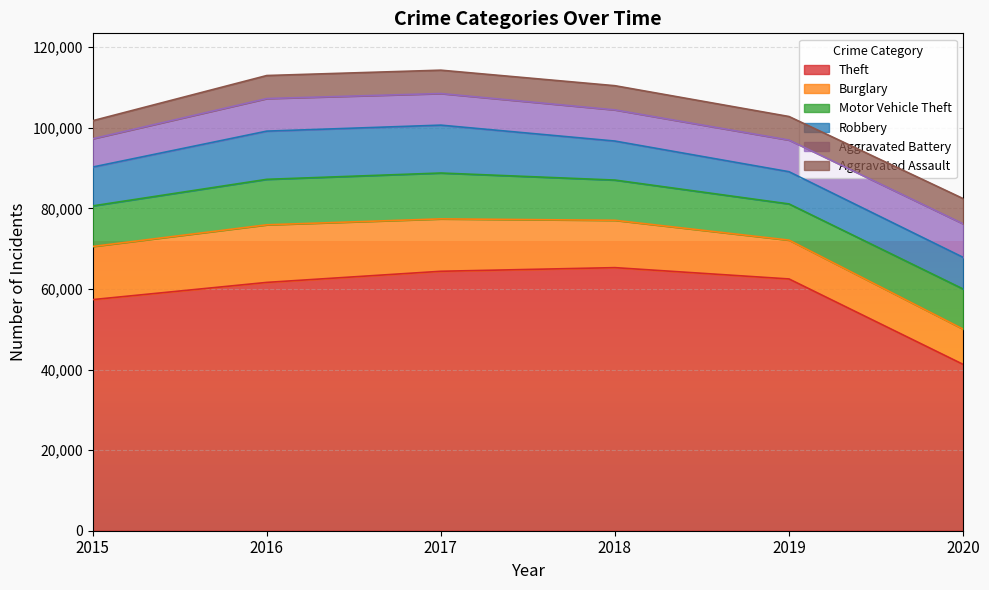

Reading right to left, list all the values displayed in this chart.

Theft: 2020=41274	2019=62472	2018=65281	2017=64378	2016=61617	2015=57347
Burglary: 2020=8752	2019=9638	2018=11746	2017=13001	2016=14289	2015=13184
Motor Vehicle Theft: 2020=9952	2019=8977	2018=9983	2017=11380	2016=11286	2015=10068
Robbery: 2020=7854	2019=7994	2018=9679	2017=11880	2016=11960	2015=9638
Aggravated Battery: 2020=8317	2019=7857	2018=7735	2017=7845	2016=8085	2015=7018
Aggravated Assault: 2020=6263	2019=5840	2018=6001	2017=5793	2016=5712	2015=4480